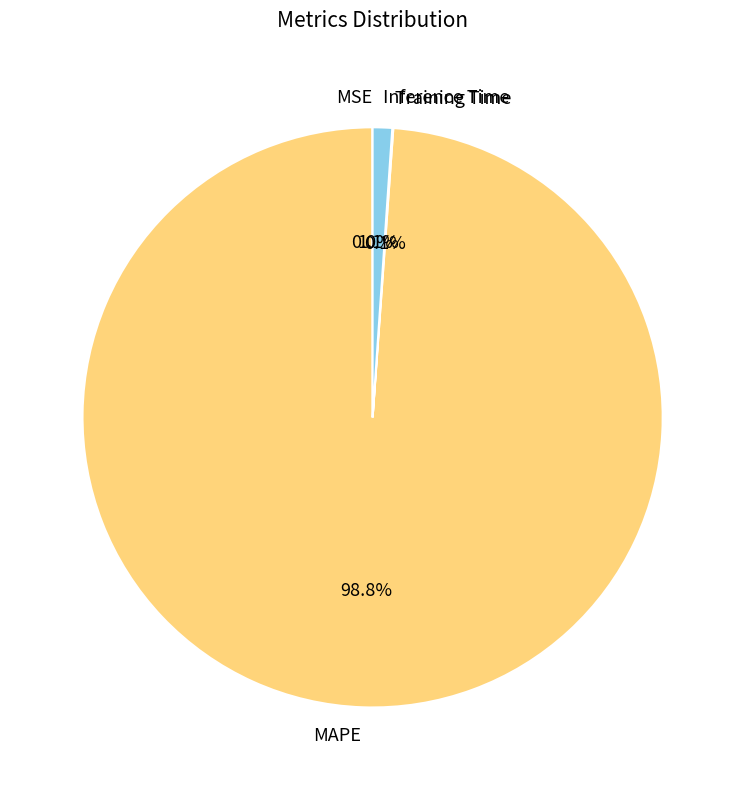

What is the majority slice?

MAPE